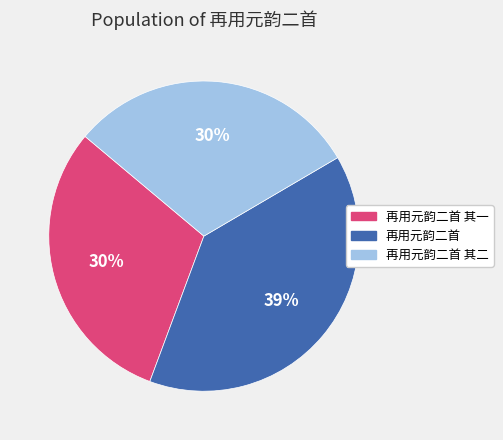

Is the sum of 再用元韵二首 其二 and 再用元韵二首 greater than half?

Yes